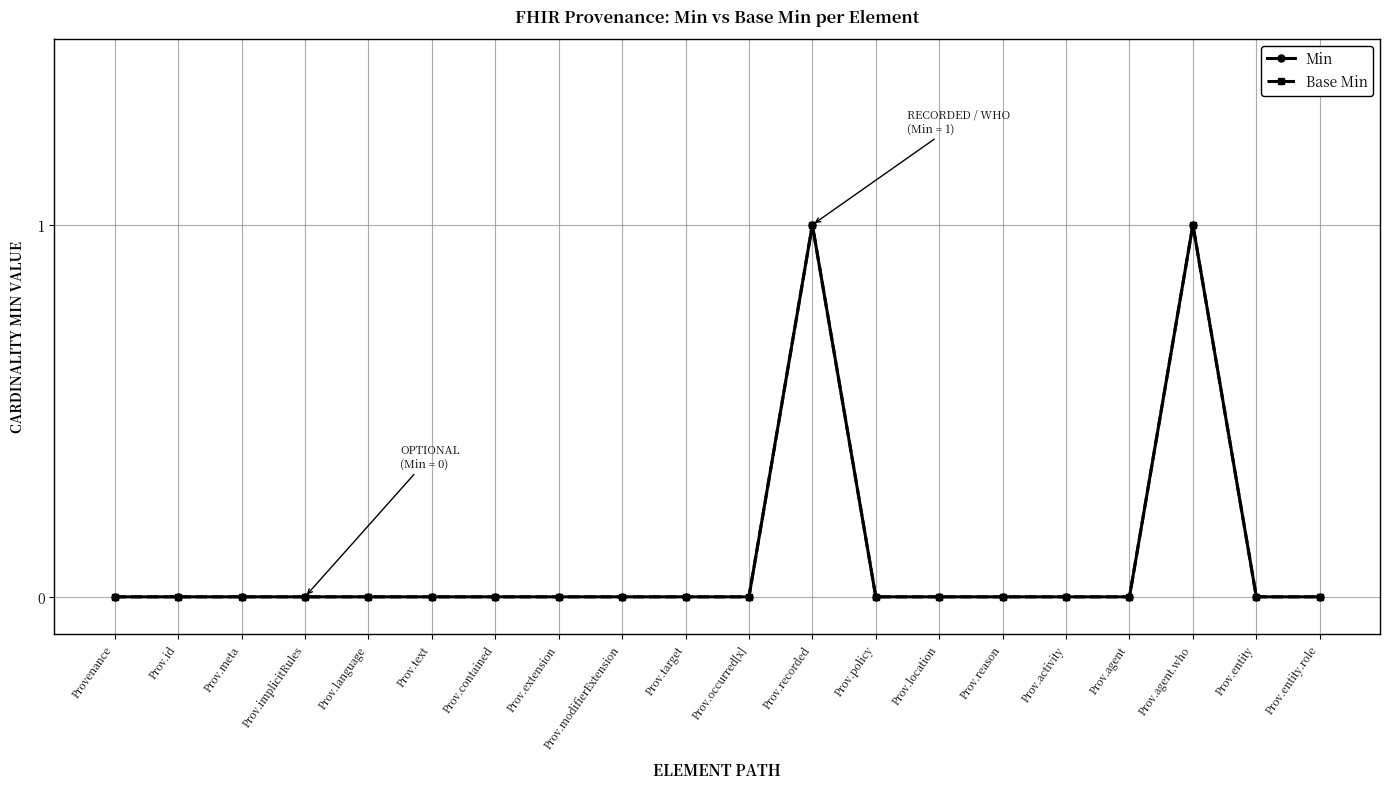

How many Min values are between 0 and 1?

20